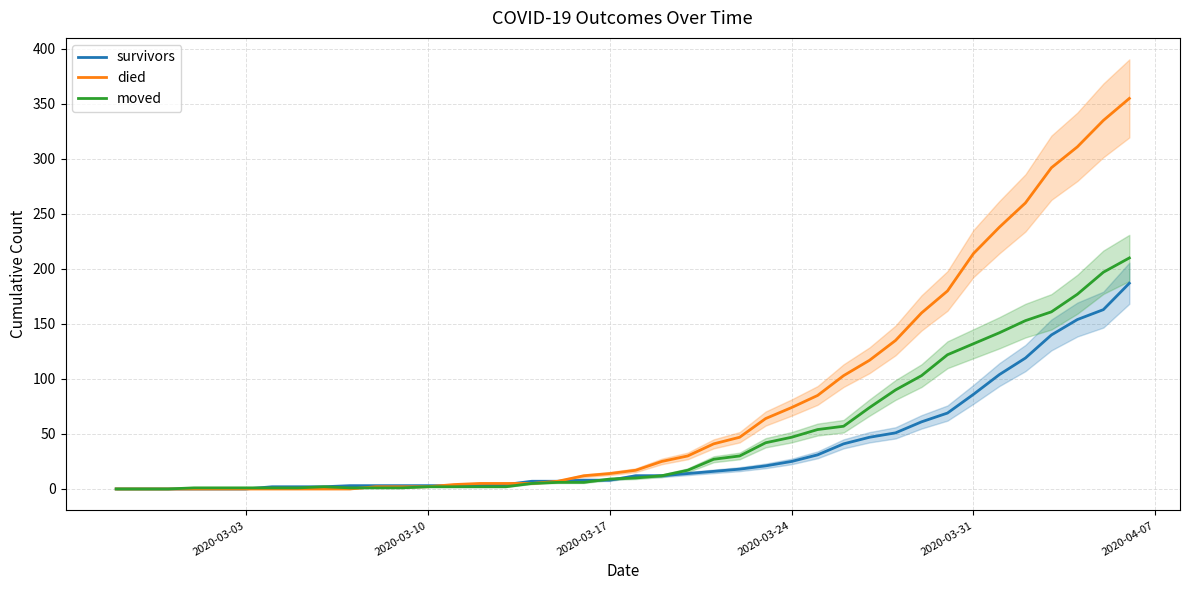

True or false: died has a value of 111 at 2020-03-24.

False